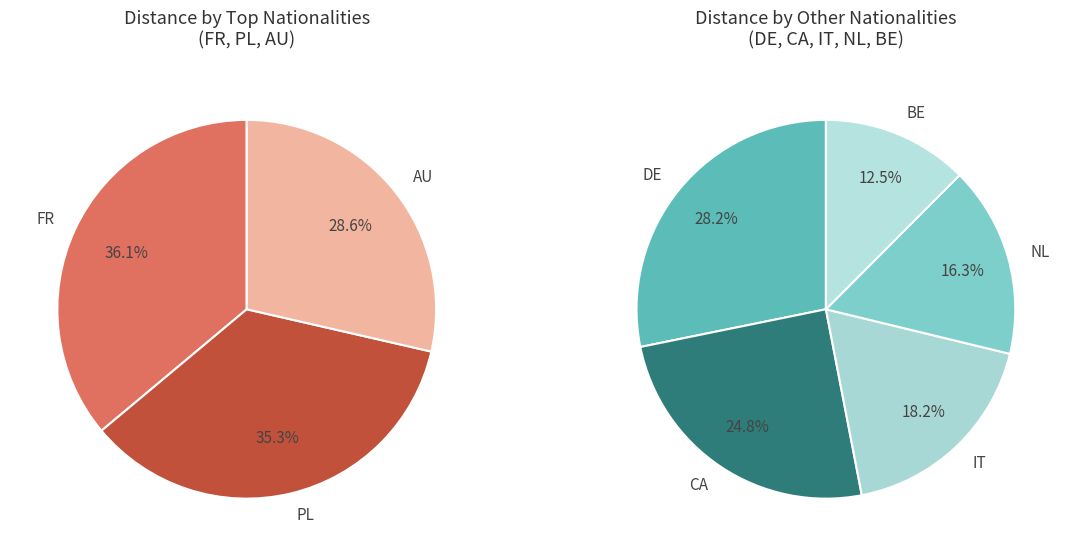

Rank the categories by value from lowest to highest.

BE, NL, IT, CA, DE, AU, PL, FR